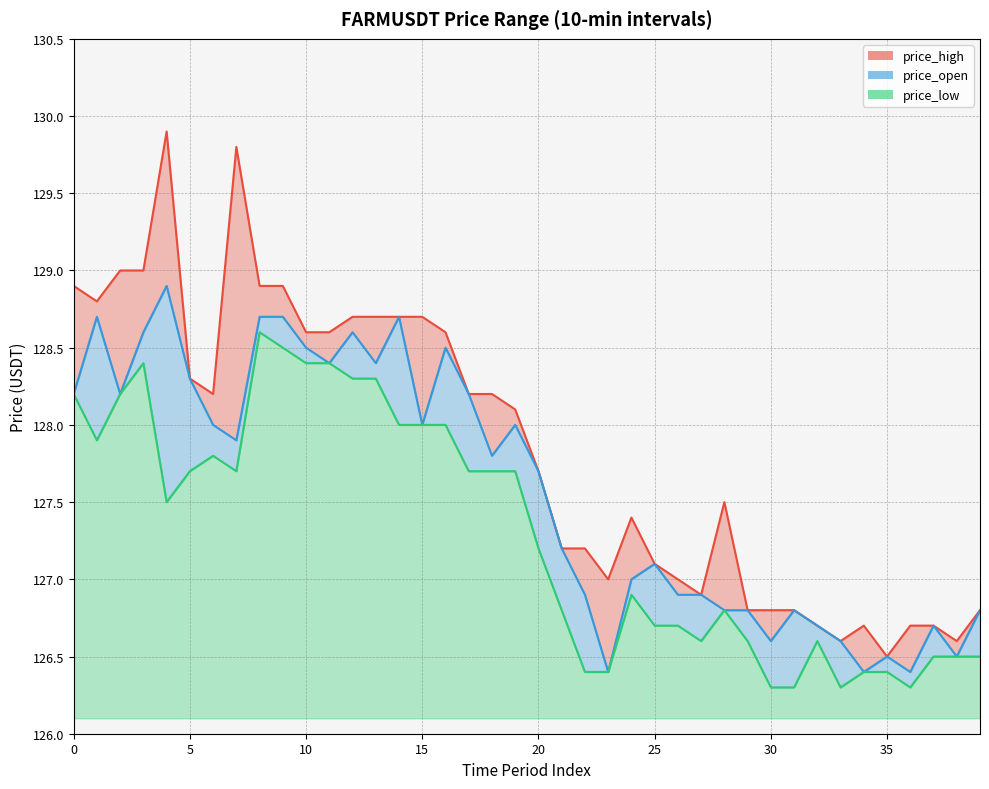

What is the value of the price_high point at the 31st from the left?

126.8